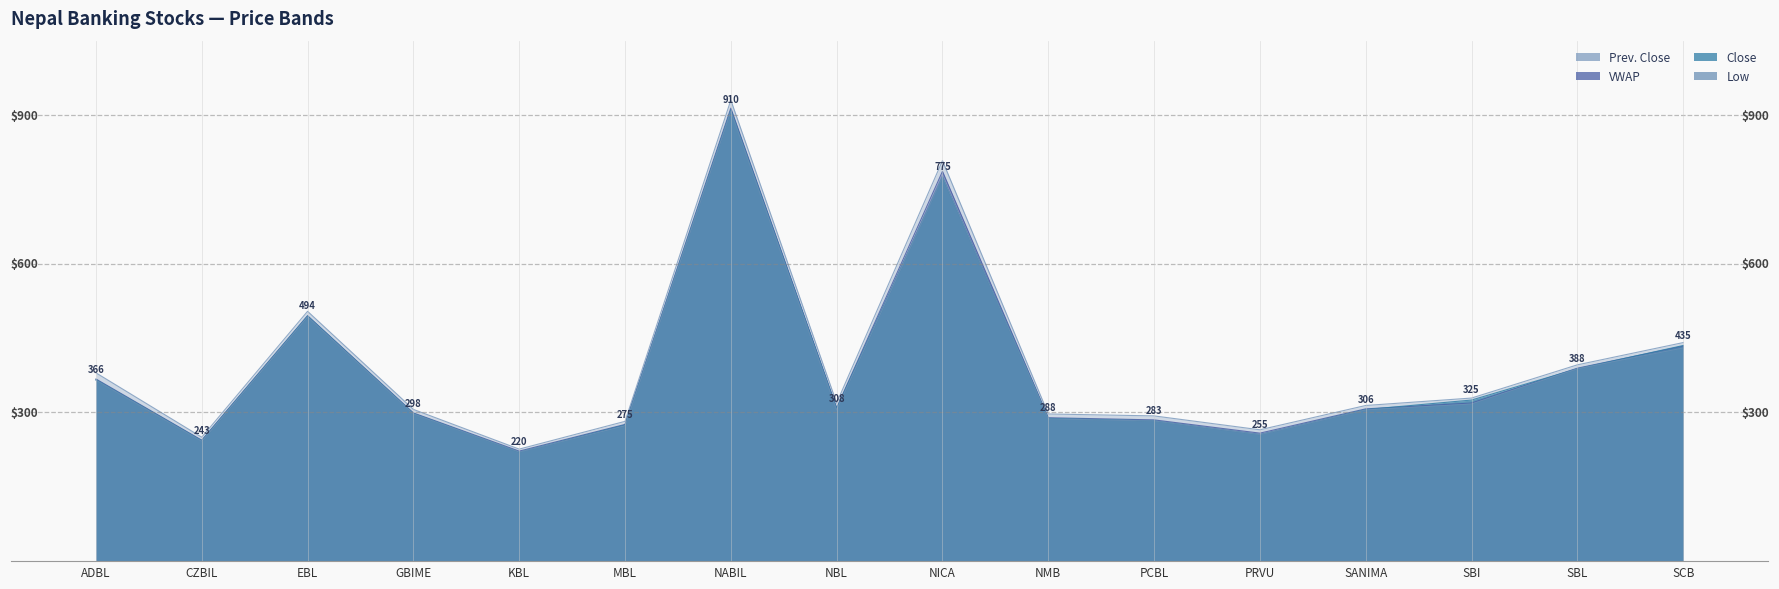

Which series changed the most between KBL and NBL?

Prev. Close